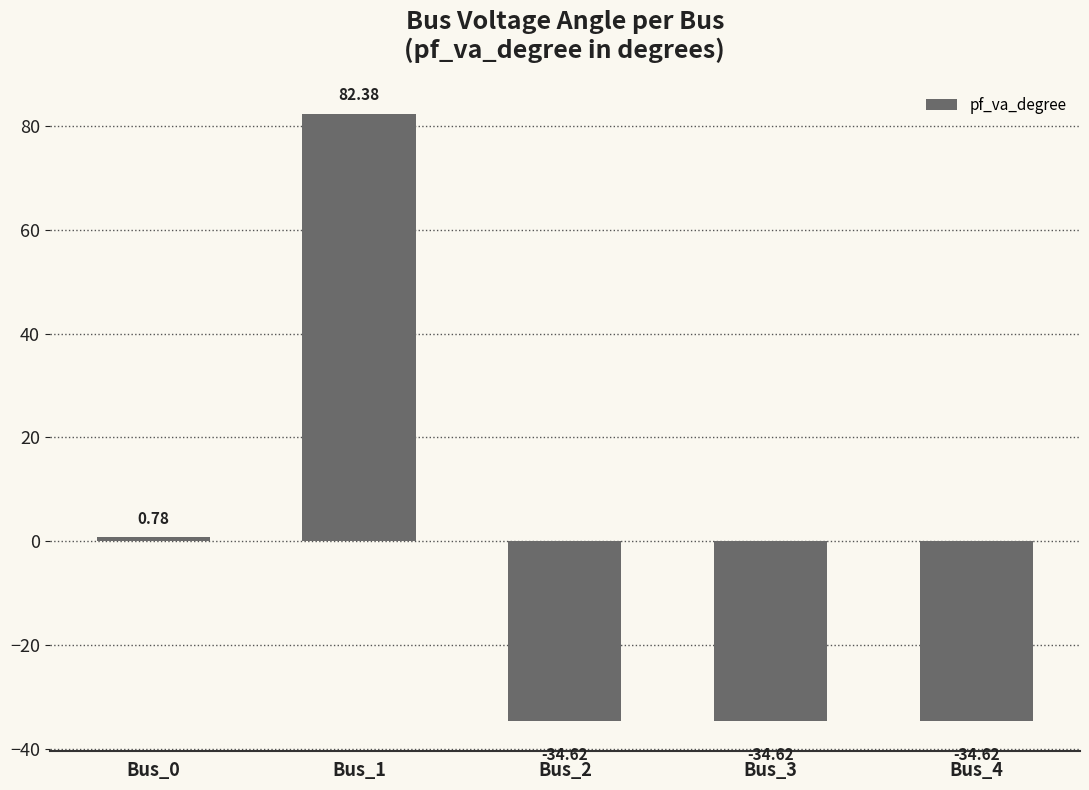

What is the difference between the second highest and minimum values?

35.4